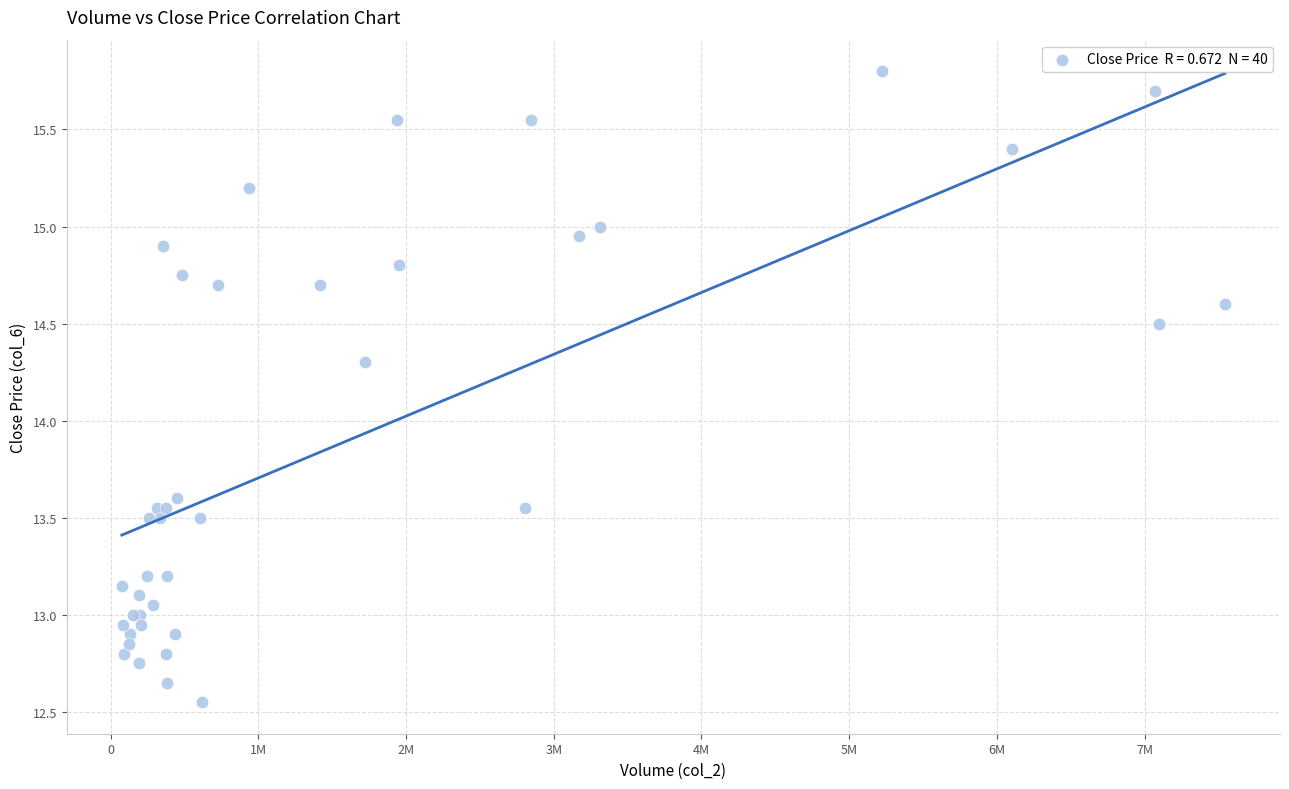

What Y value in the scatter plot is closest to 14?

14.3